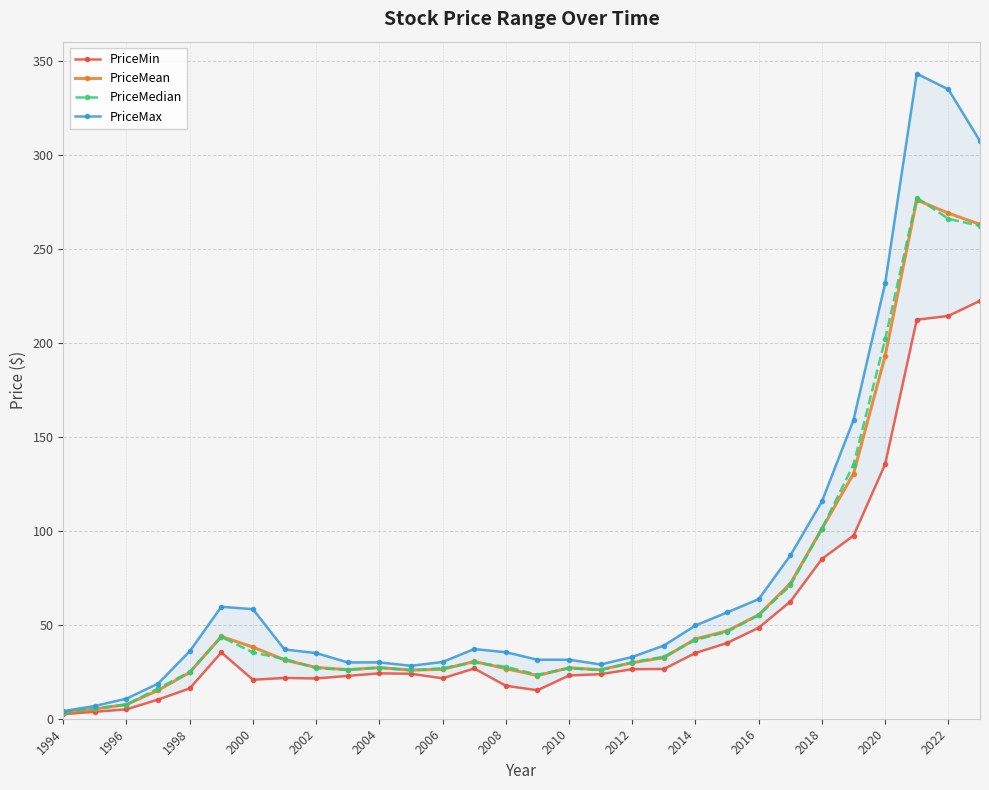

How many data points in PriceMedian are less than 29?

14